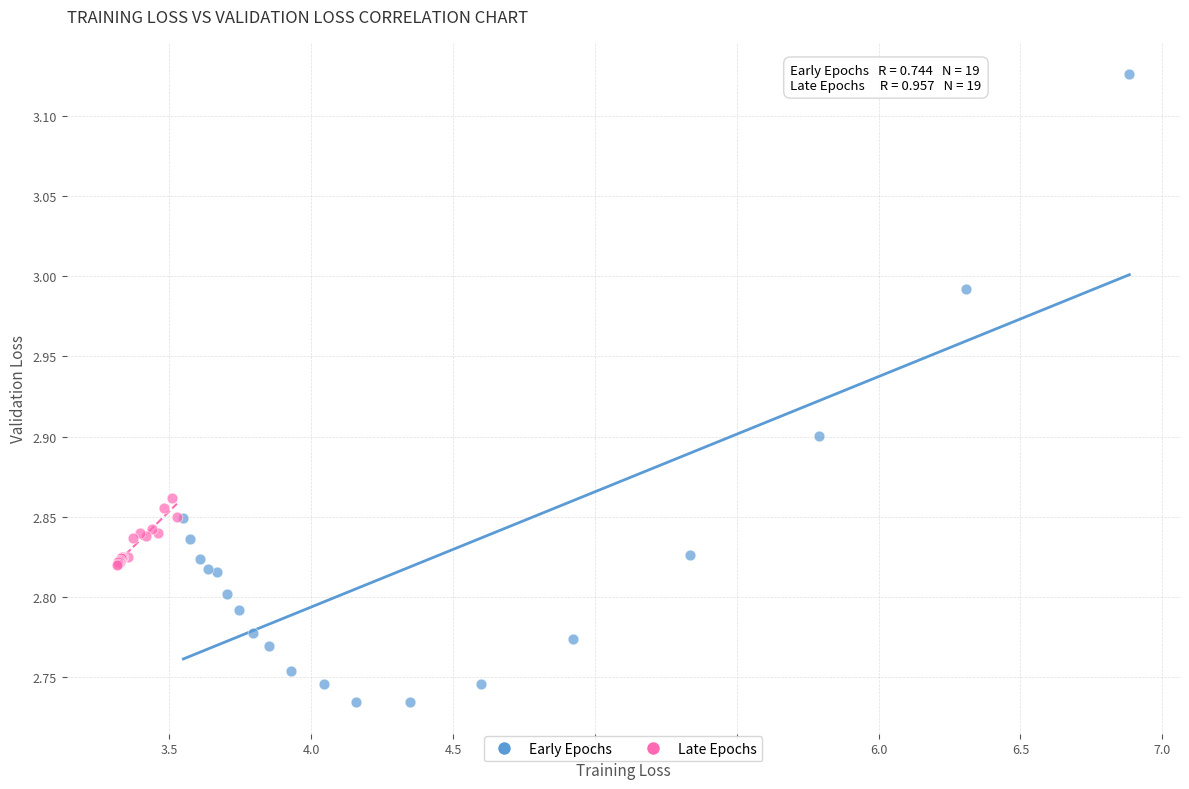

Which series reaches the minimum Y coordinate?

Early Epochs